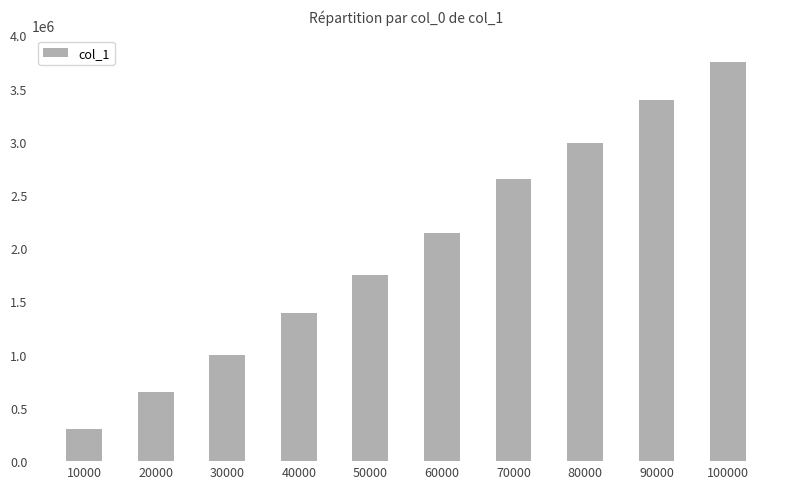

Rank the categories by value from lowest to highest.

10000, 20000, 30000, 40000, 50000, 60000, 70000, 80000, 90000, 100000